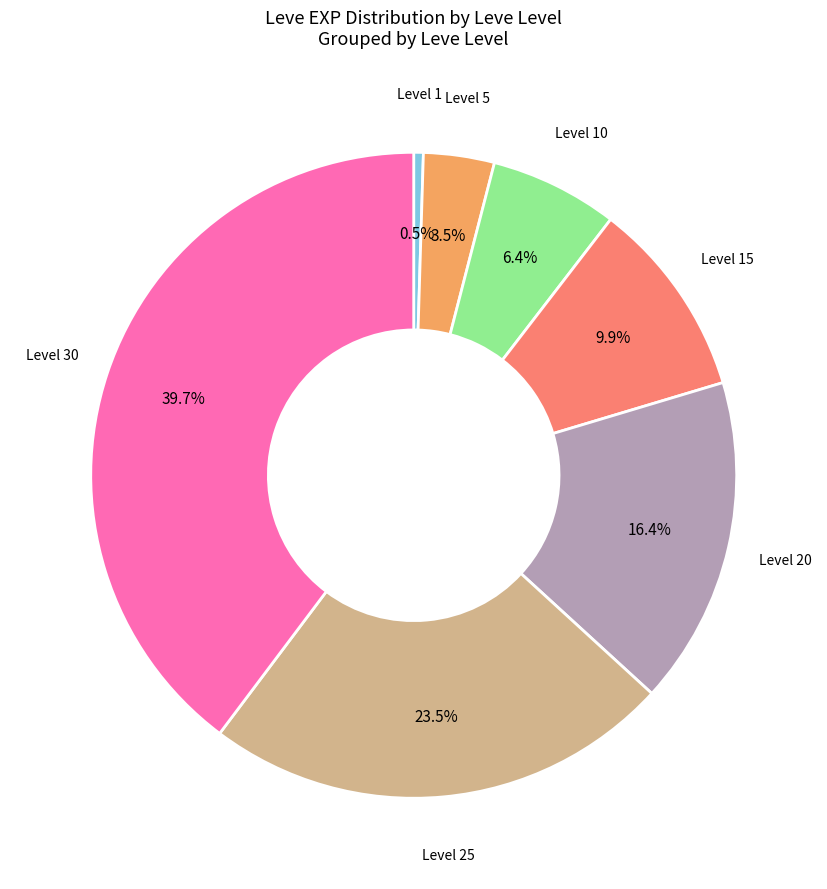

Is there any slice that represents more than half of the pie?

No